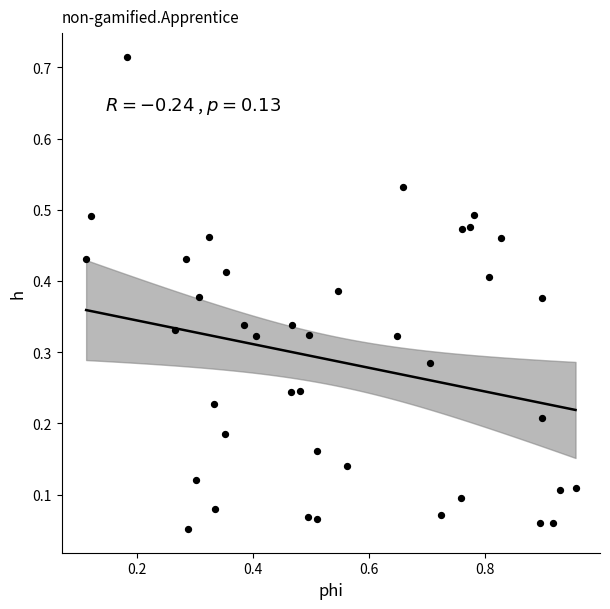

What is the range of X values (max minus min)?

0.8